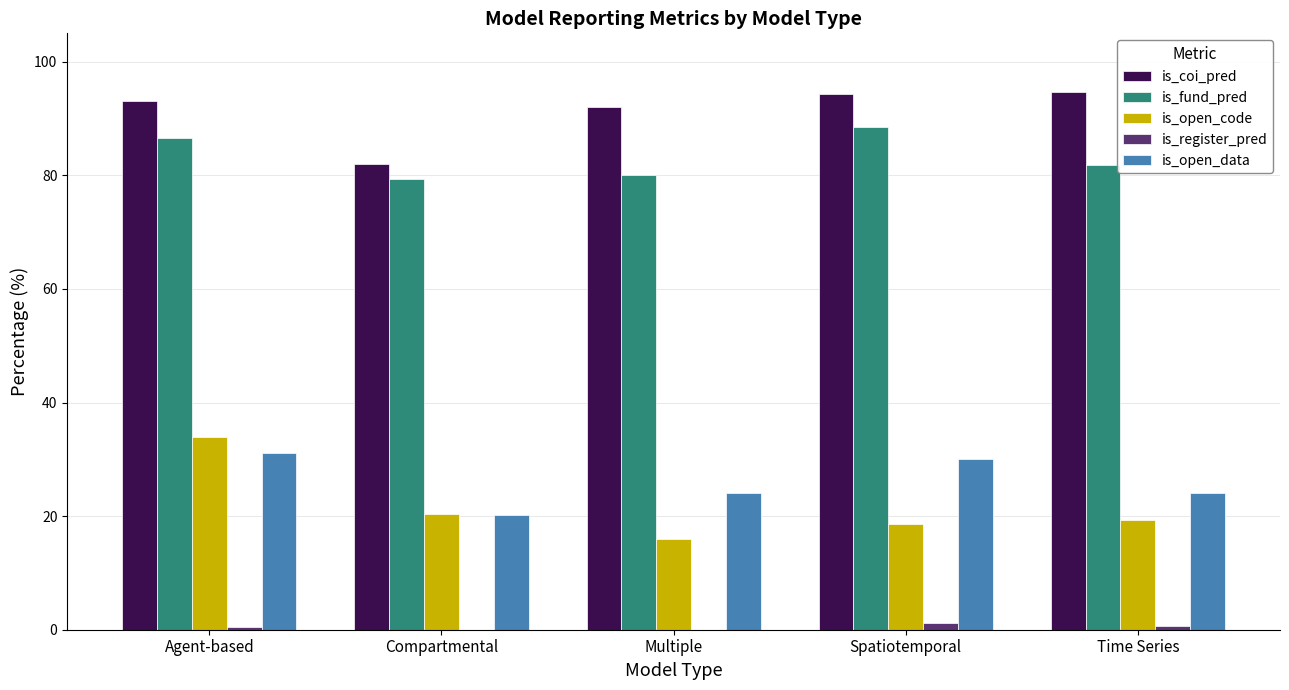

How many series are shown in this chart?

5